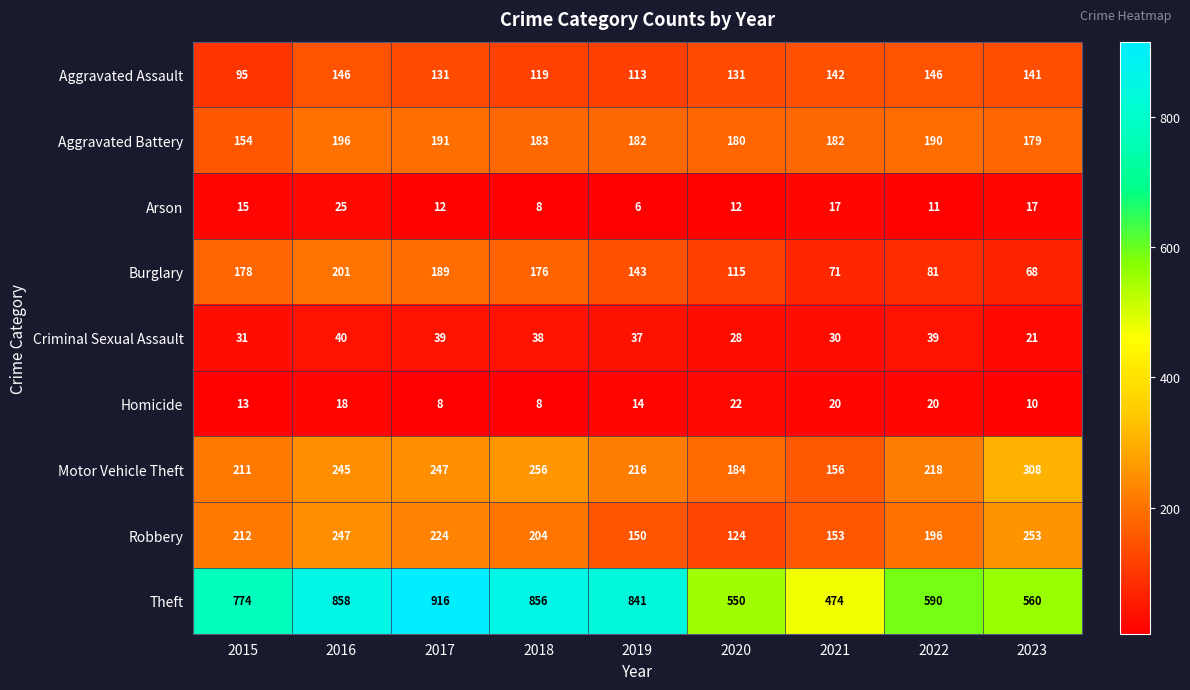

What is the greatest value displayed?

916